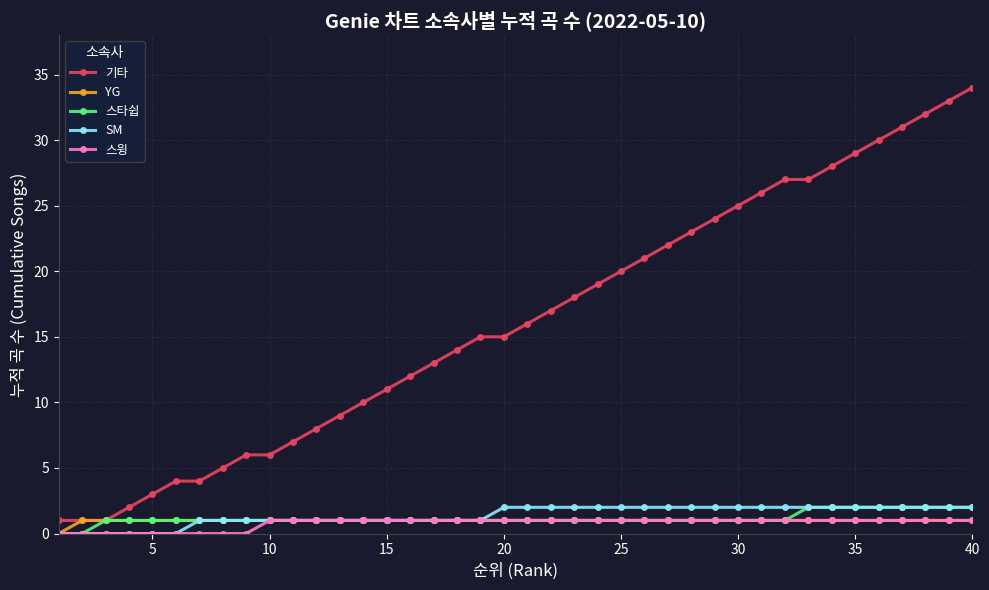

Which series has the largest total across all categories?

기타